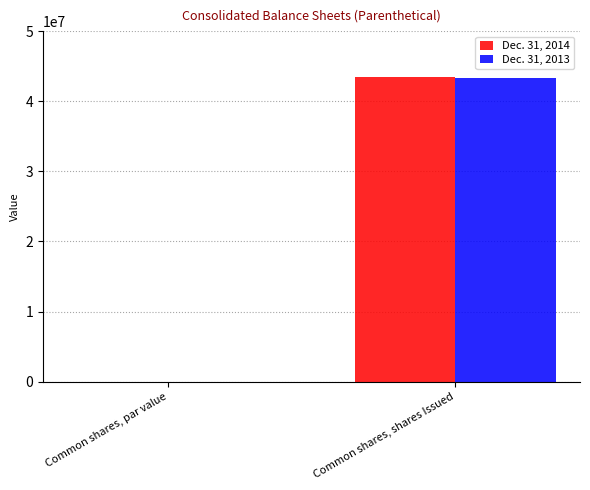

True or false: Dec. 31, 2013 has a value of 43243000 at Common shares, shares Issued.

True